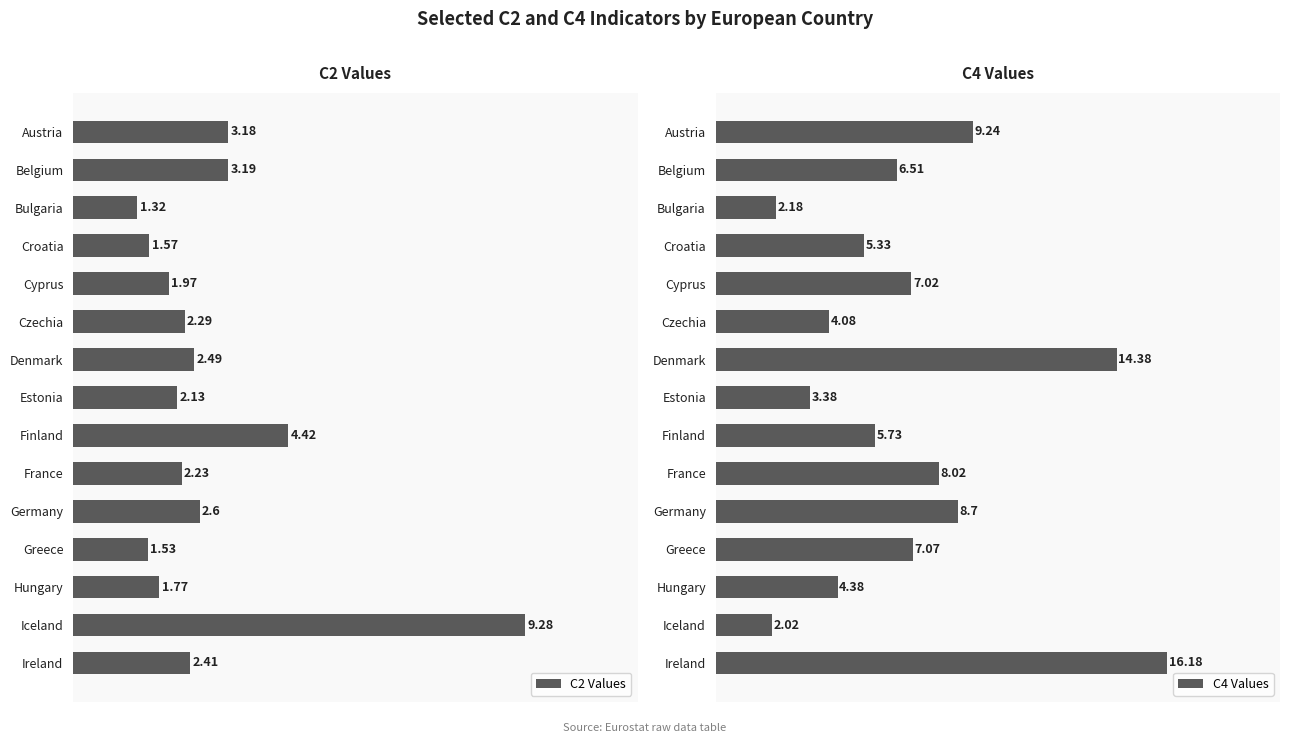

At which label does C2 Values reach its peak?

Iceland